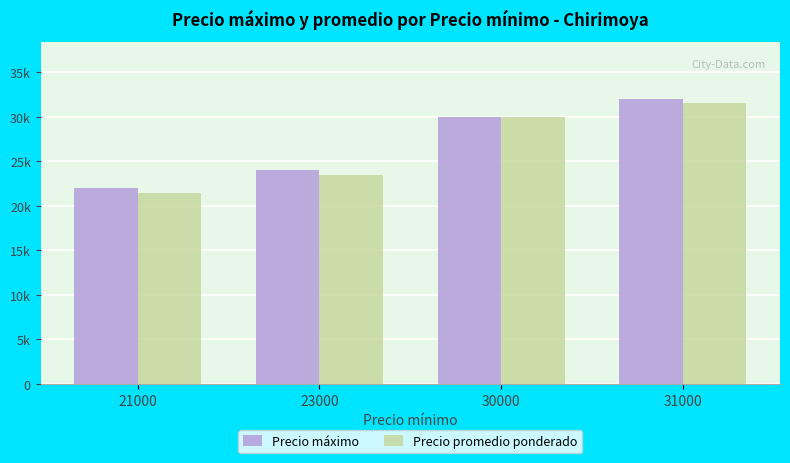

What are all the series names shown in the legend?

Precio máximo, Precio promedio ponderado